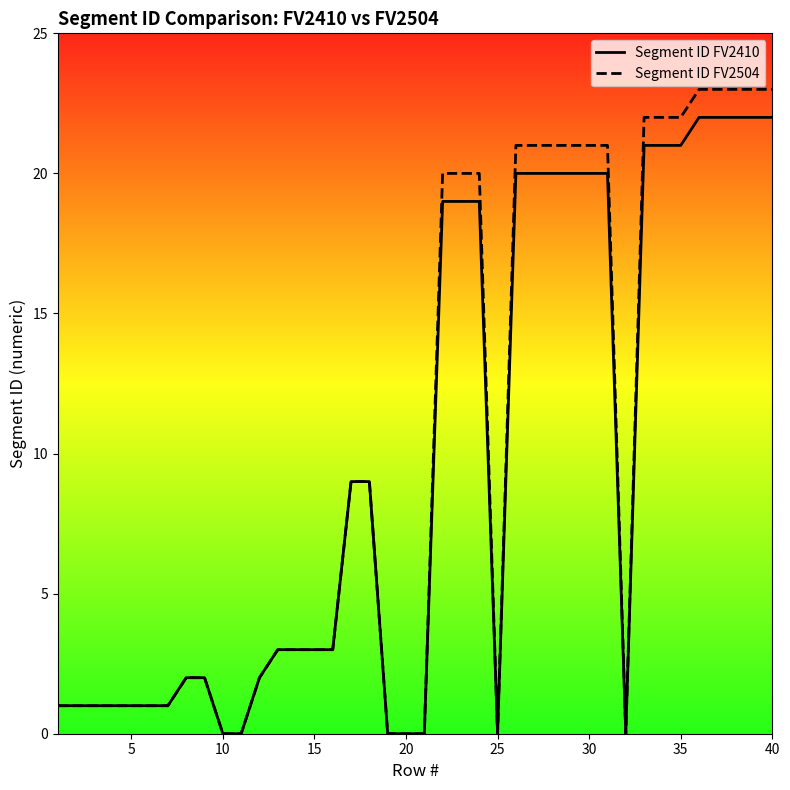

What is the highest value of the Segment ID FV2410 series?

22